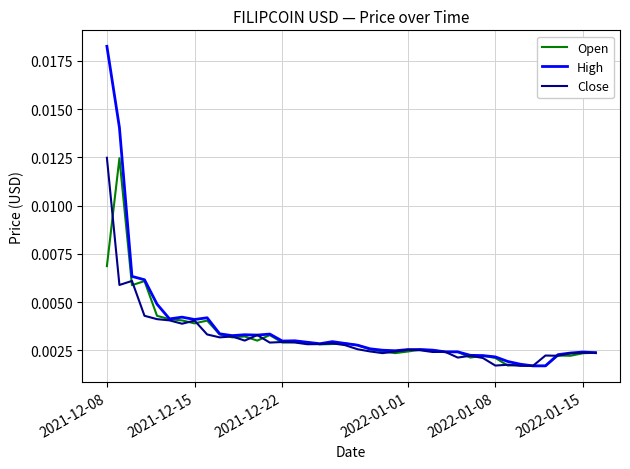

Which series has the largest range (max minus min)?

High